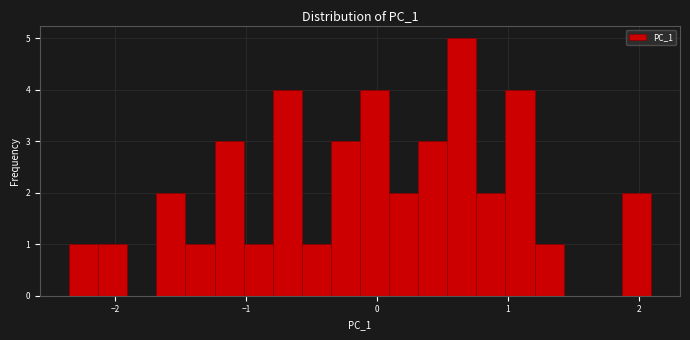

Around what value on the x-axis is the tallest bar? Give the approximate position of its centre, as read against the axis.

0.6